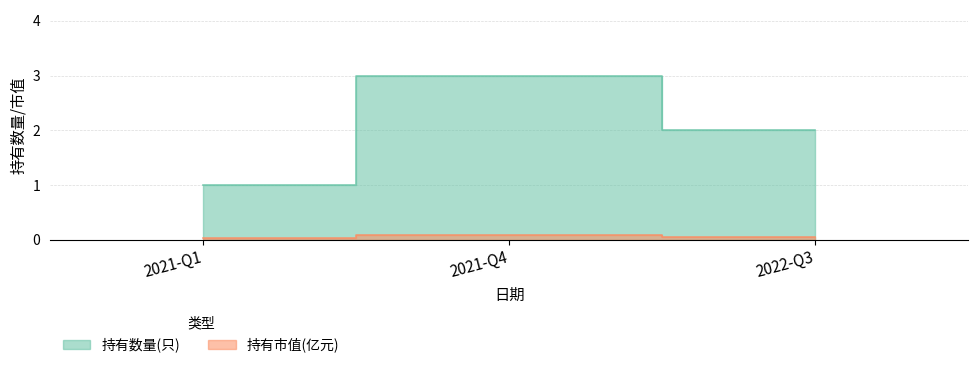

Reading left to right, extract all data points from this chart.

持有数量(只): 1.0	3.0	2.0
持有市值(亿元): 0.0	0.1	0.1